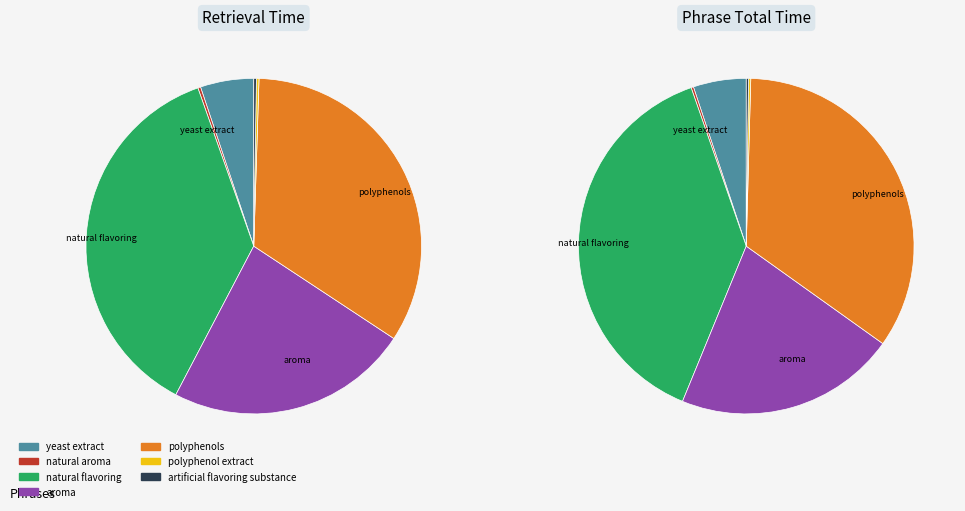

Which slice is the largest?

natural flavoring